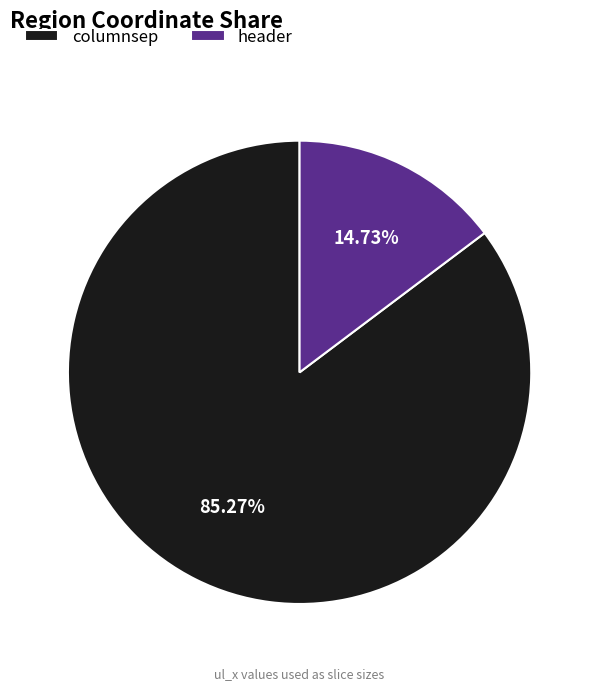

To the nearest percent, what portion does header represent?

15%